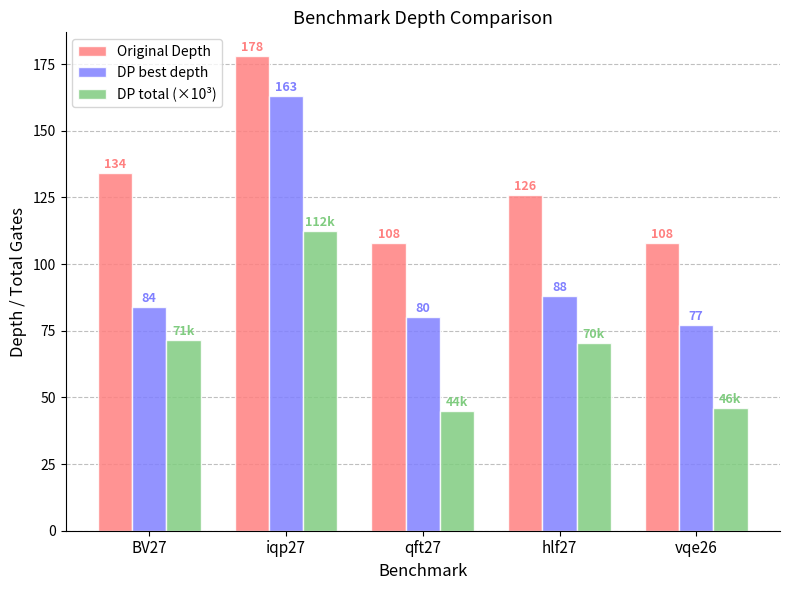

What is the sum of the DP best depth values at hlf27 and iqp27?

251.0